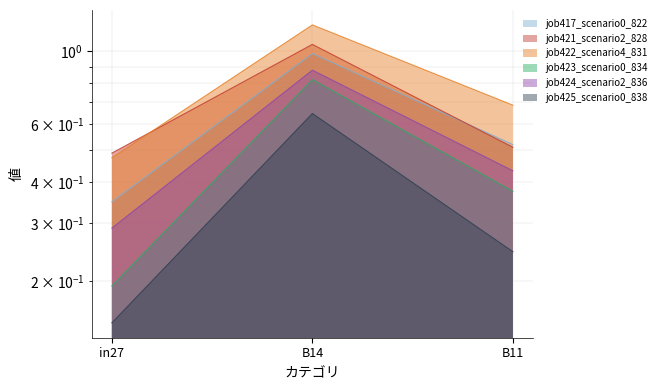

How many lines are shown in the chart?

6